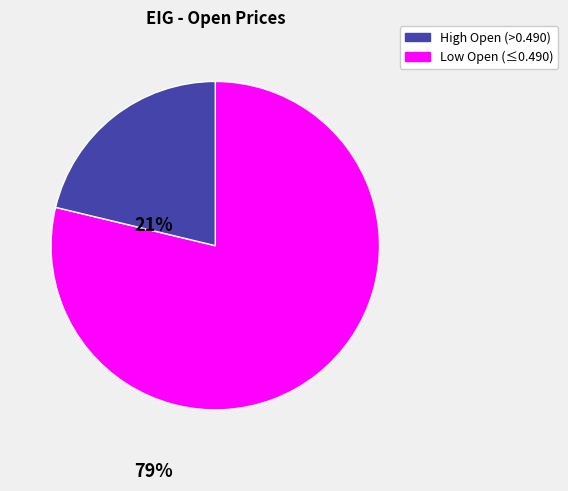

Does any single category account for the majority?

Yes